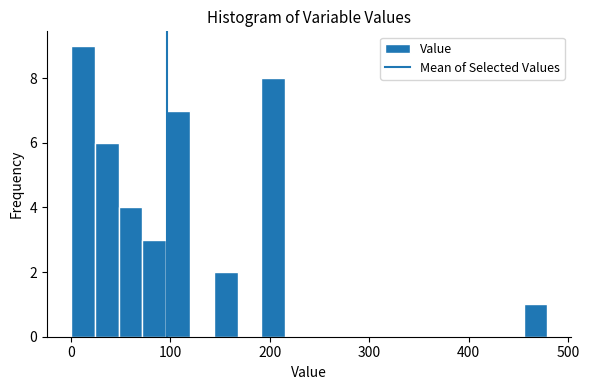

Around what value on the x-axis is the tallest bar? Give the approximate position of its centre, as read against the axis.

10